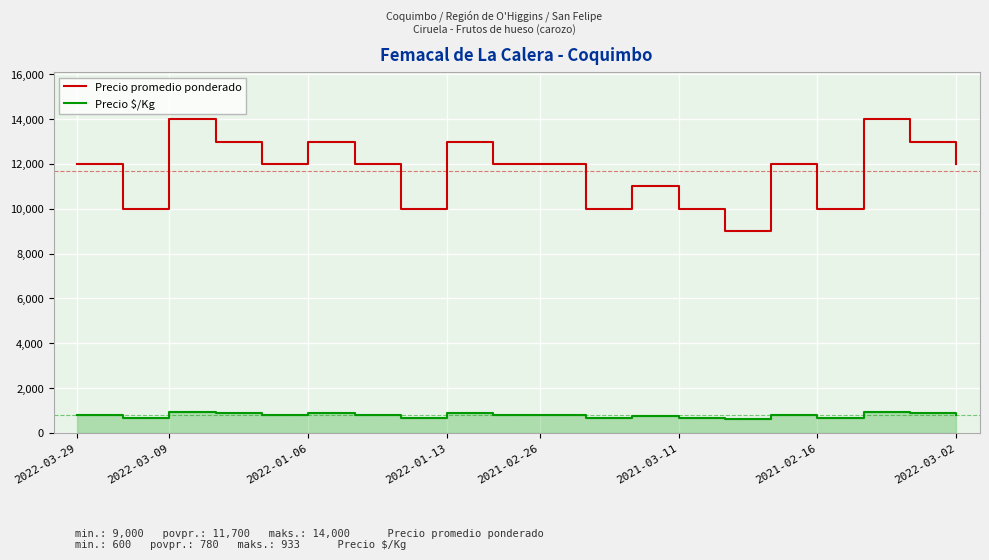

The value of Precio promedio ponderado at 2022-01-13 is 5119. True or false?

False